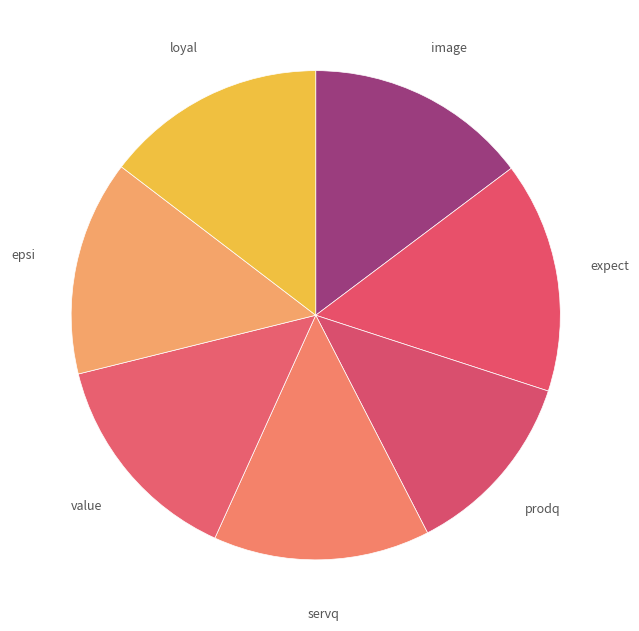

Is it true that value is 14% of the pie?

True